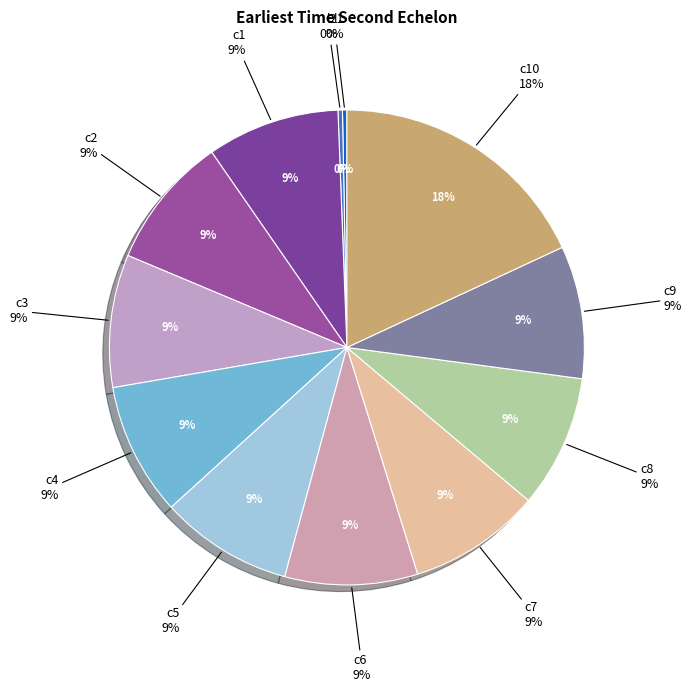

Is l2 the majority of the pie?

No